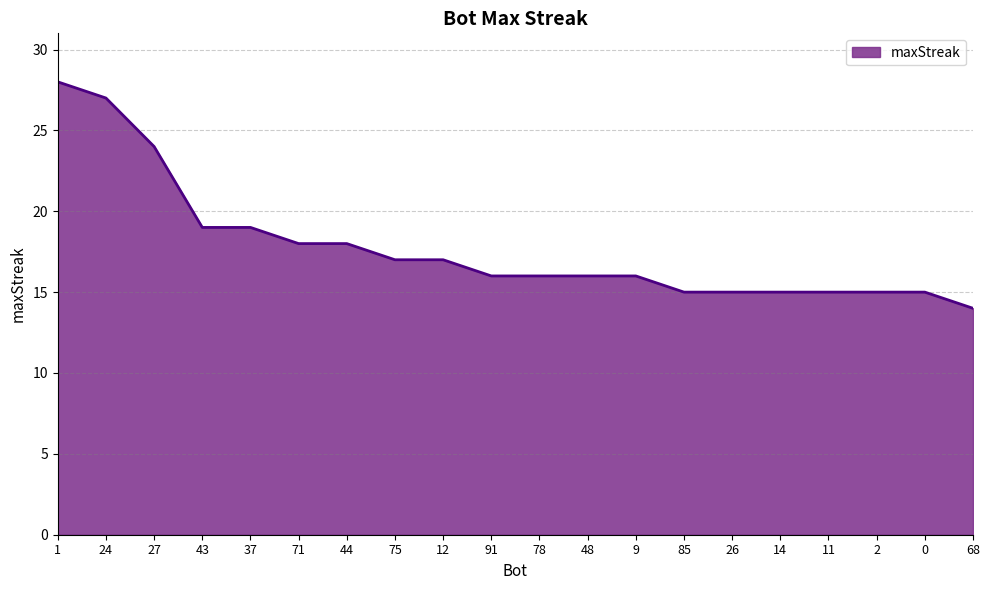

Reading left to right, list all the values displayed in this chart.

1=28	24=27	27=24	43=19	37=19	71=18	44=18	75=17	12=17	91=16	78=16	48=16	9=16	85=15	26=15	14=15	11=15	2=15	0=15	68=14